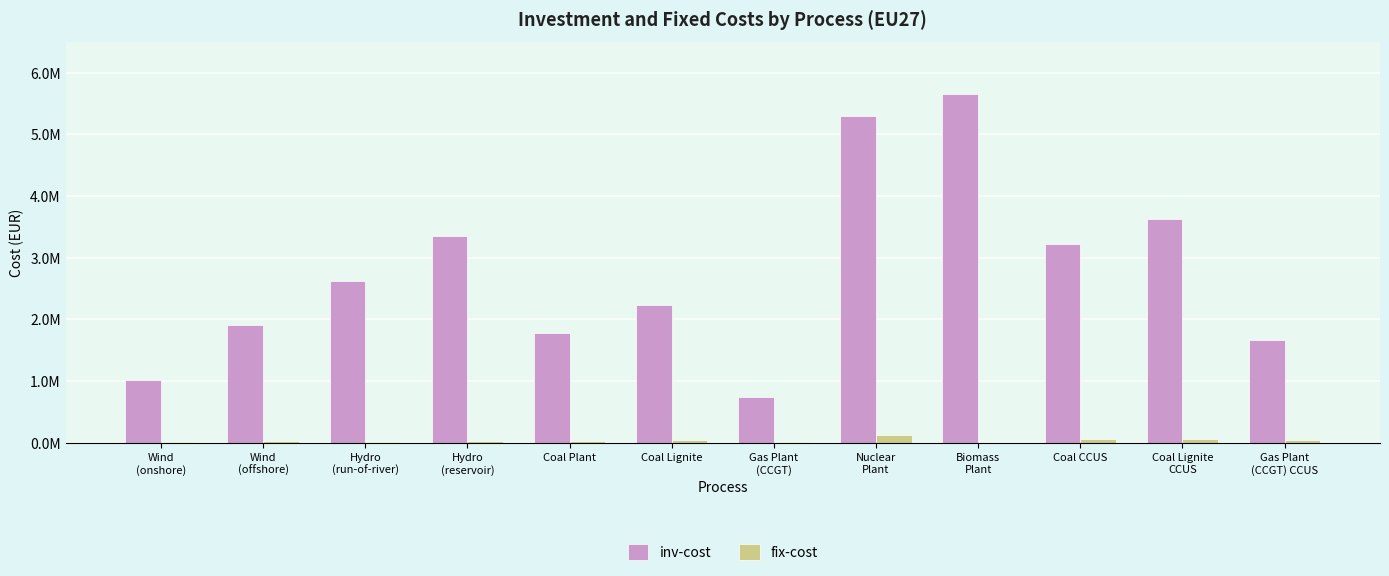

What is the approximate value of inv-cost at Wind
(onshore)?

1019390.2